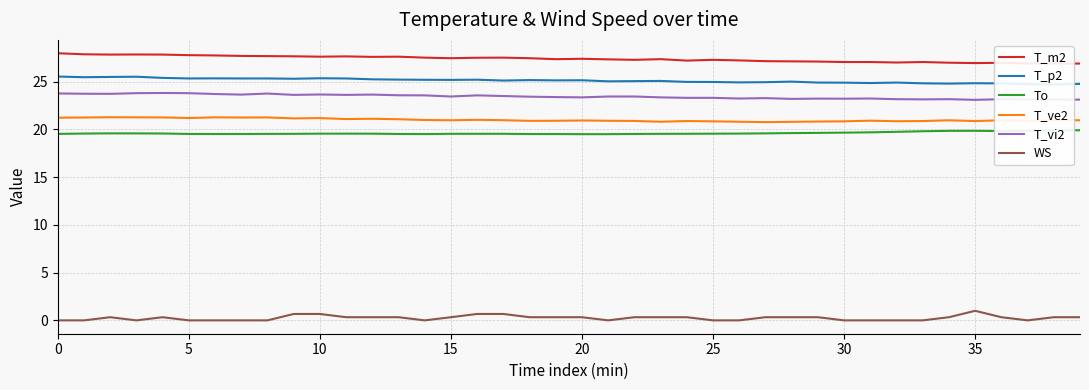

What is the highest value of the WS series?

1.0